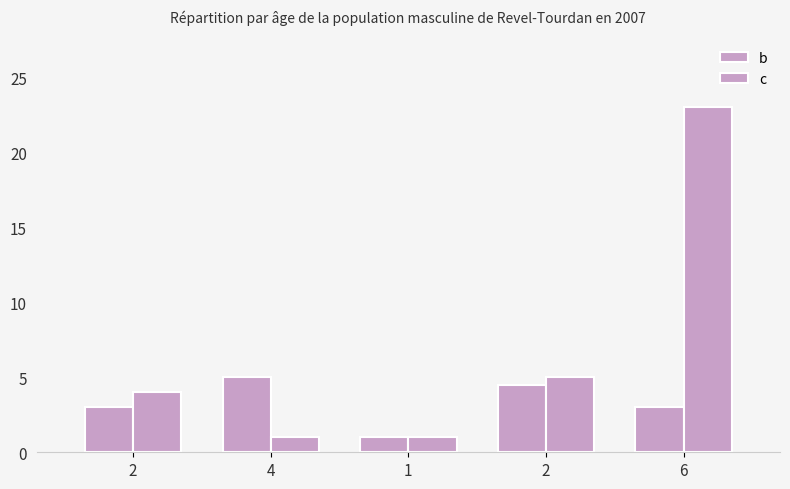

How many groups of bars are there?

5